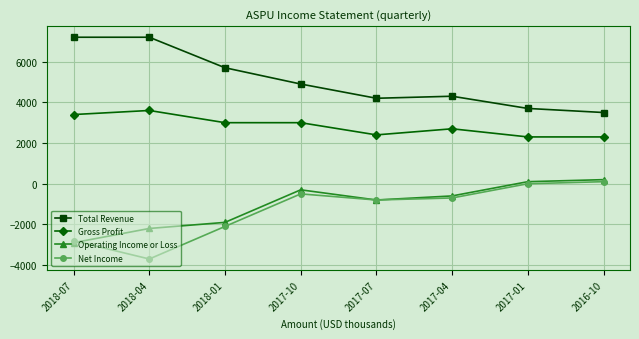

At how many categories does at least one series exceed 454?

8